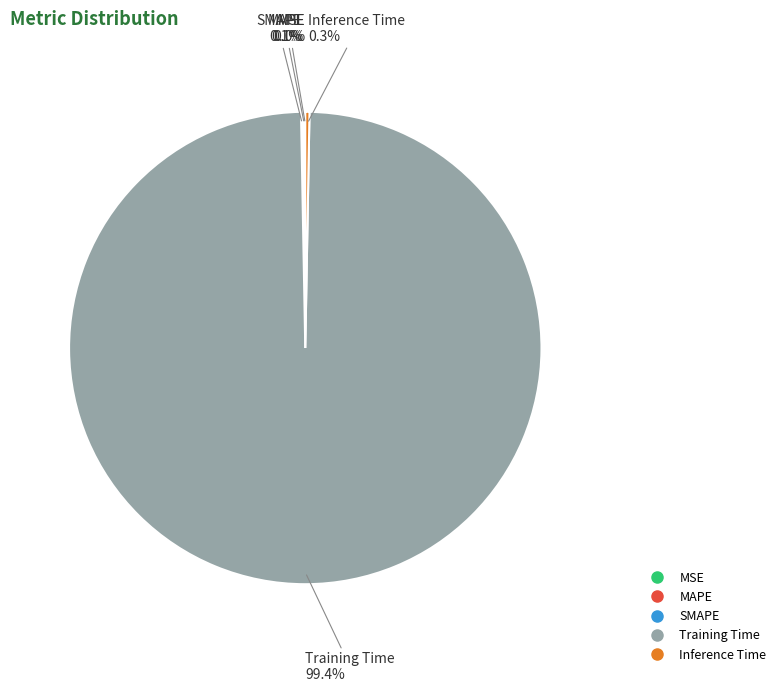

To the nearest percent, what is the average slice percentage?

20%